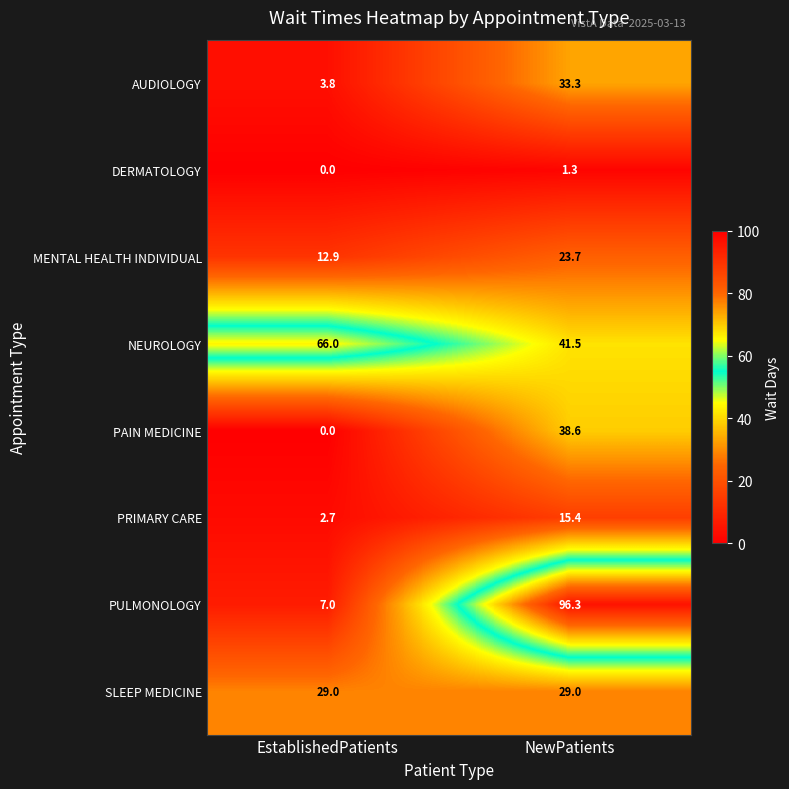

Rank the series at NewPatients from lowest to highest value.

DERMATOLOGY, PRIMARY CARE, MENTAL HEALTH INDIVIDUAL, SLEEP MEDICINE, AUDIOLOGY, PAIN MEDICINE, NEUROLOGY, PULMONOLOGY